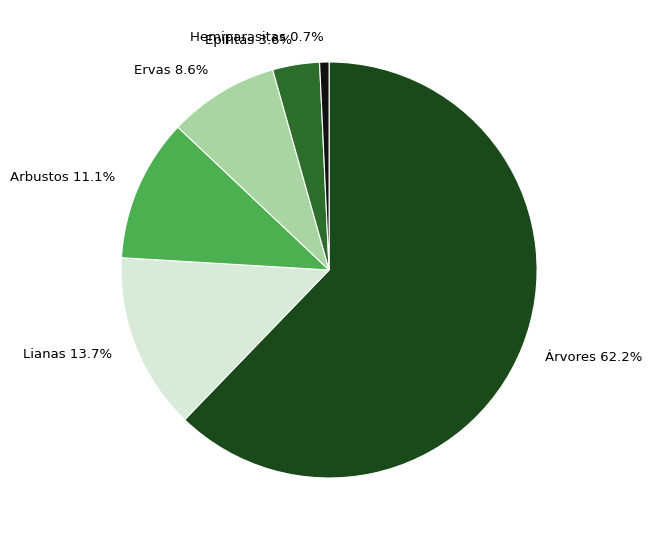

Is there any slice that represents more than half of the pie?

Yes